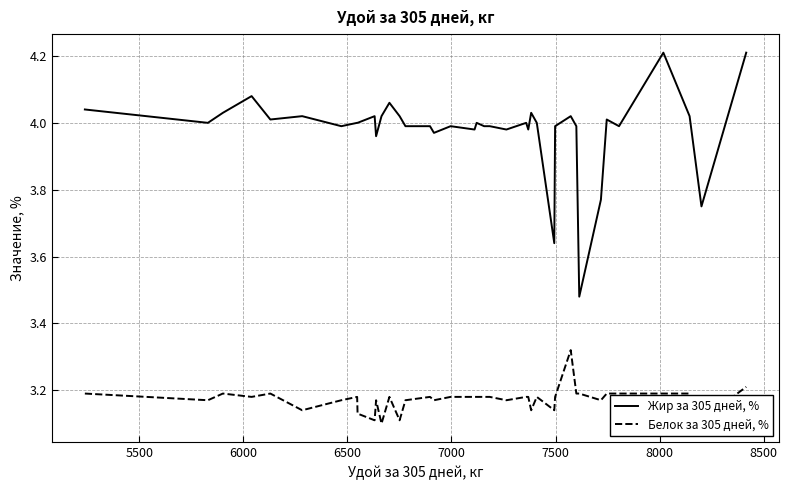

What is the greatest value displayed?

4.2